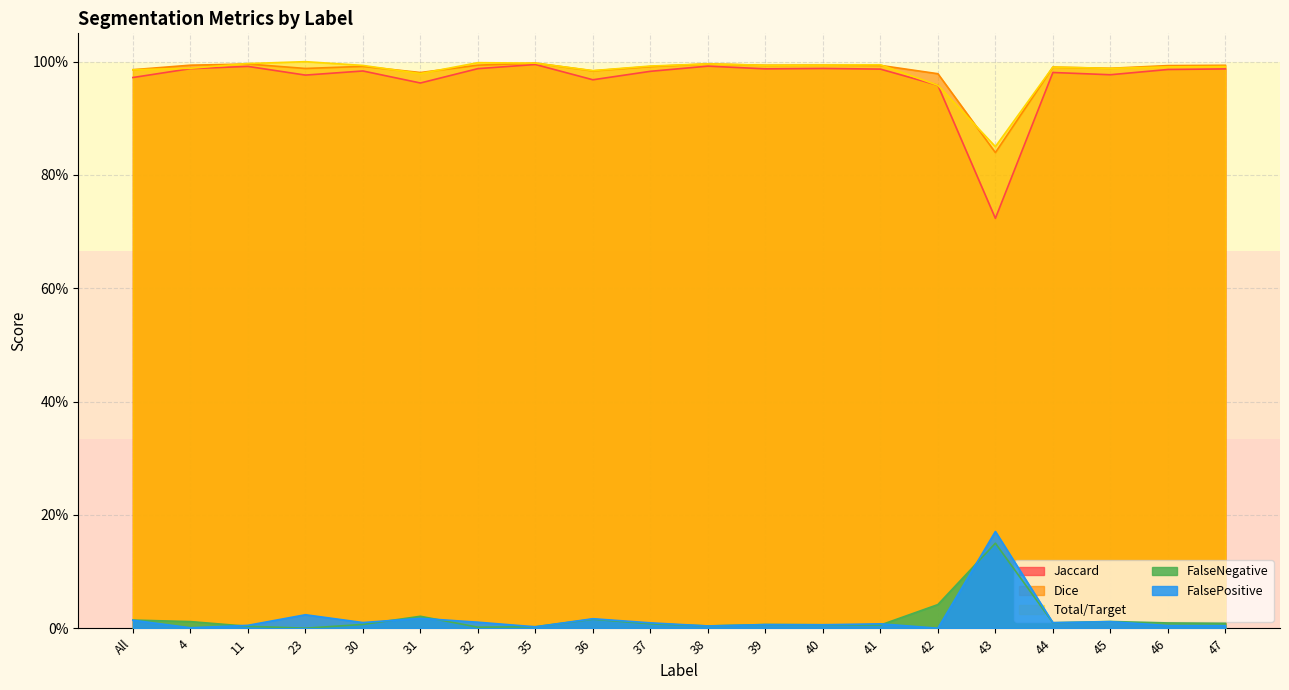

Rank the categories by FalseNegative value from highest to lowest.

43, 42, 31, 36, All, 45, 4, 44, 46, 47, 37, 30, 39, 40, 41, 38, 11, 35, 32, 23